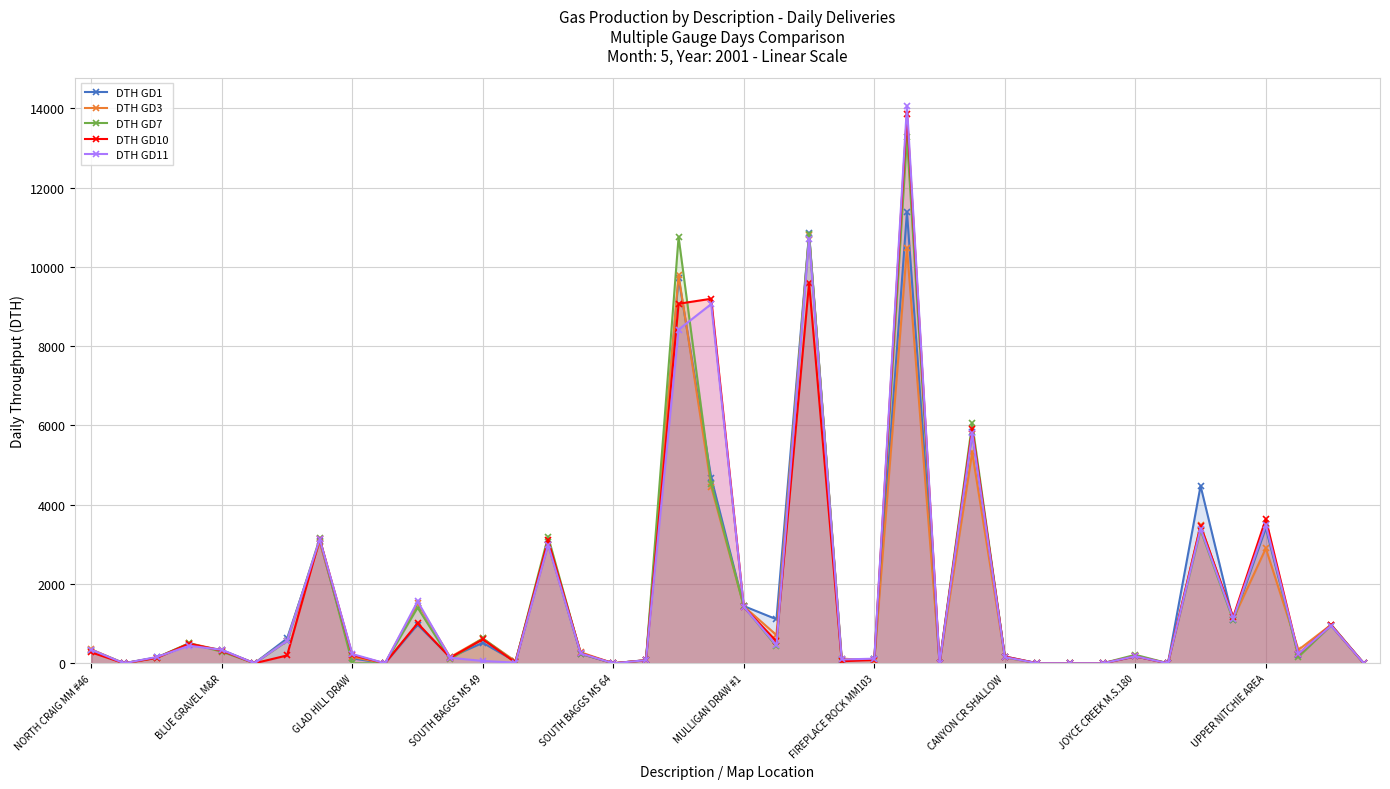

At which category is the sum across all series the highest?

25